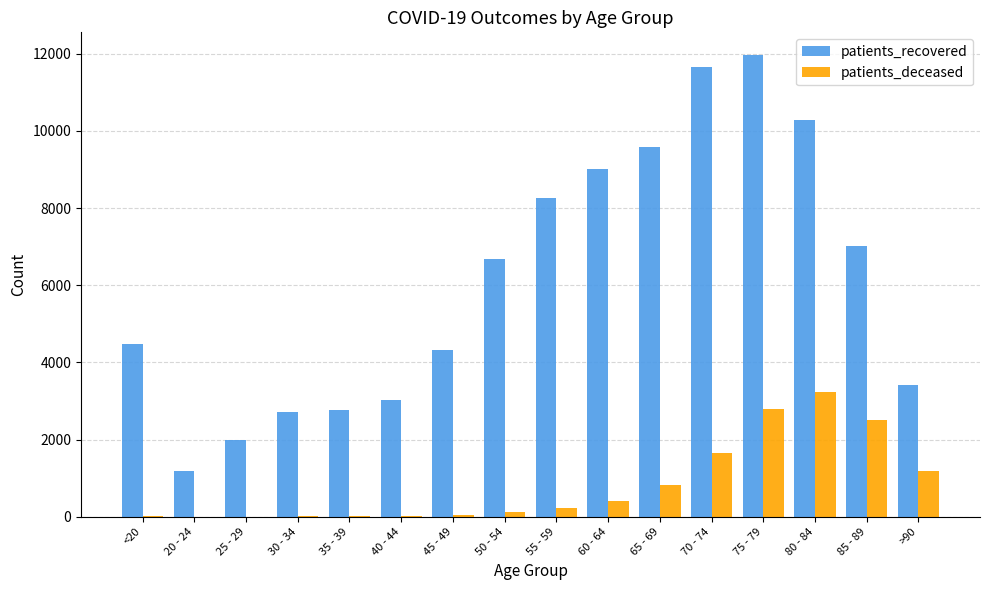

What is the maximum value shown in the chart?

11957